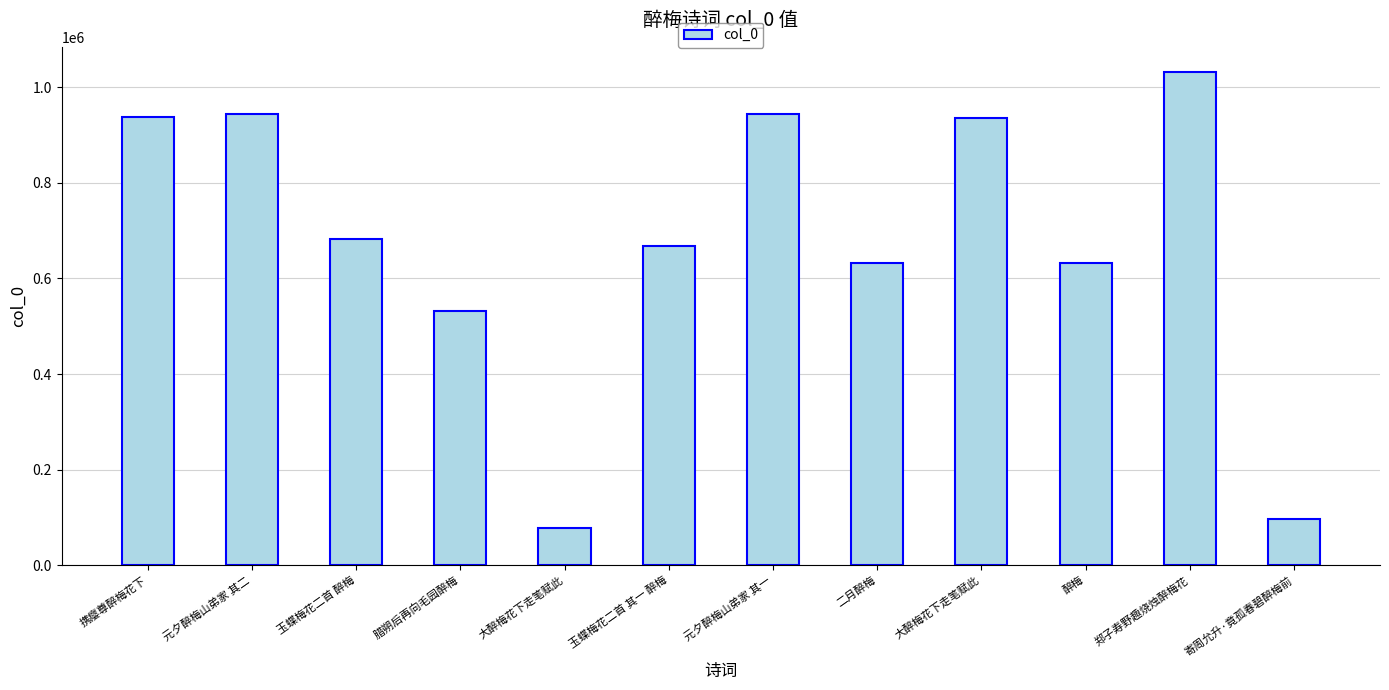

Reading left to right, extract all data points from this chart.

携瘿尊醉梅花下=937153	元夕醉梅山弟家 其二=944934	玉蝶梅花二首 醉梅=682294	腊朔后再向毛园醉梅=531148	大醉梅花下走笔赋此=76944	玉蝶梅花二首 其一 醉梅=667107	元夕醉梅山弟家 其一=944935	二月醉梅=631368	大醉梅花下走笔赋此=935042	醉梅=631648	郑子寿野趣烧烛醉梅花=1033181	寄周允升·竟孤春碧醉梅前=96122